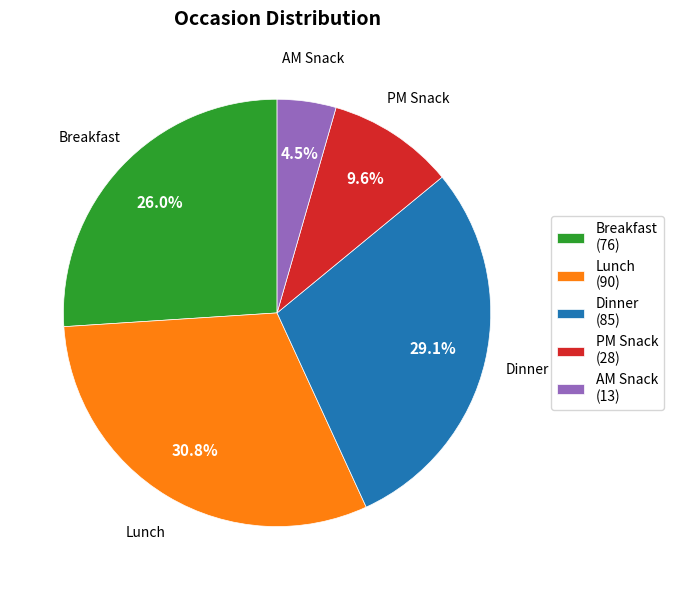

Rank the categories by value from lowest to highest.

AM Snack, PM Snack, Breakfast, Dinner, Lunch